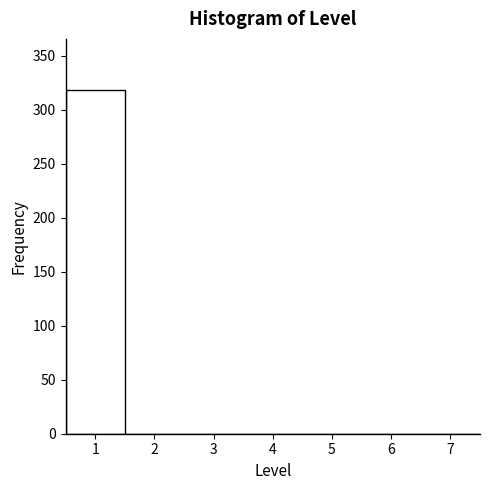

What is the height of the bar covering 0.5 to 1.5 on the x-axis? The values are not printed on the chart, so give them approximately, as read against the axis.

320